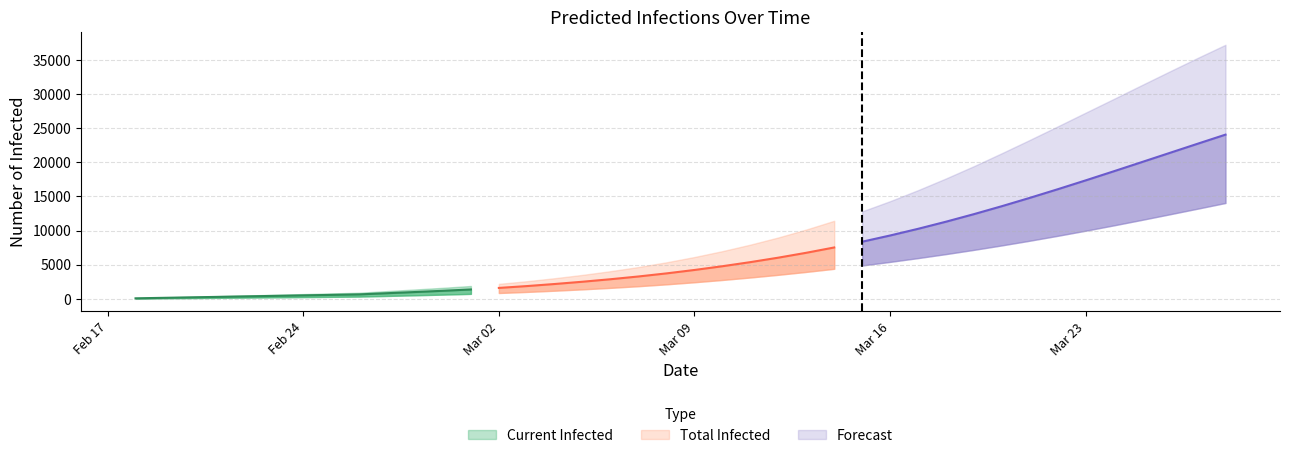

What is the value of the current_infected_upper point at the 11th from the left?

1365